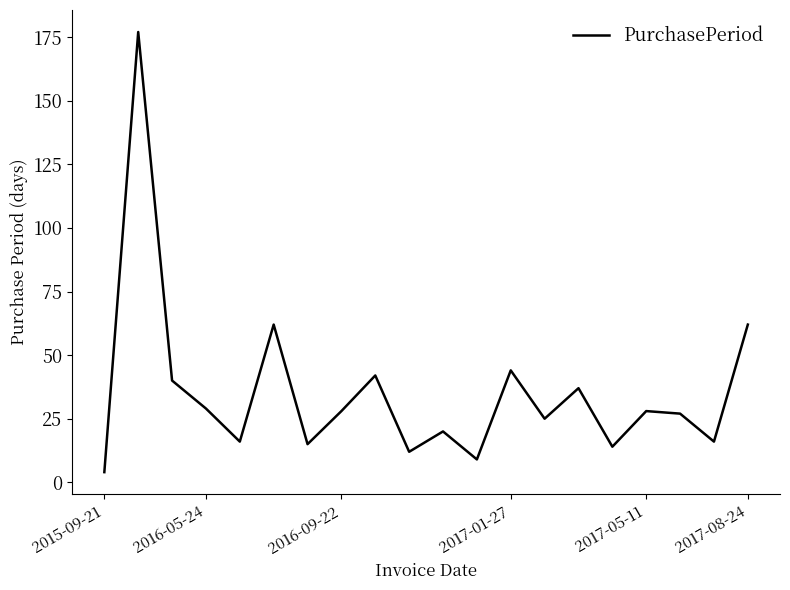

What is the greatest value displayed?

177